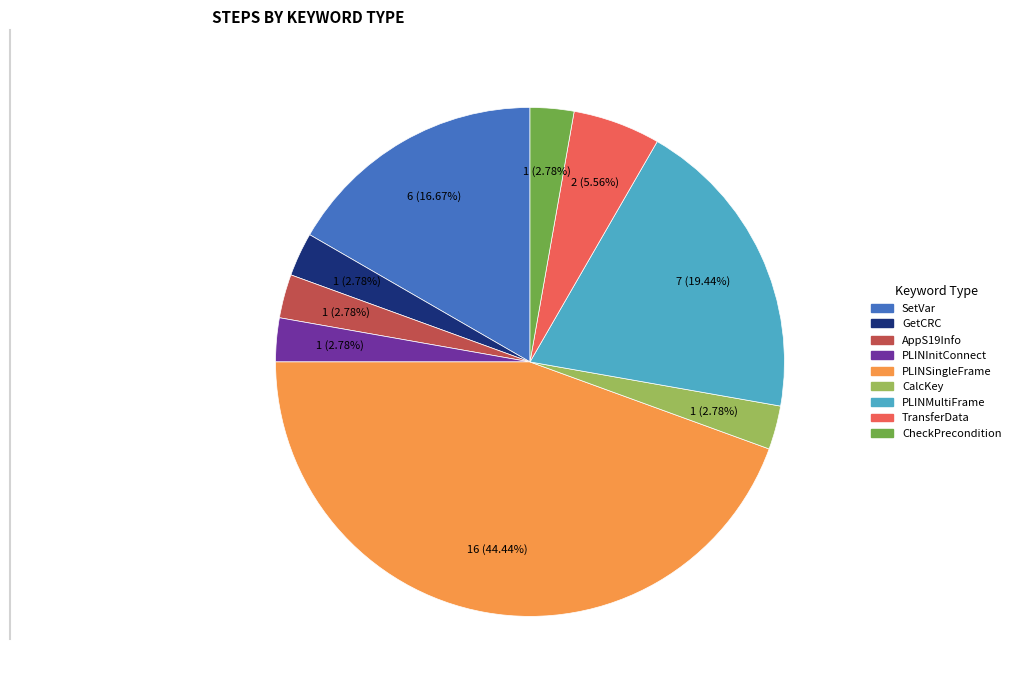

Is there a majority slice in this chart?

No